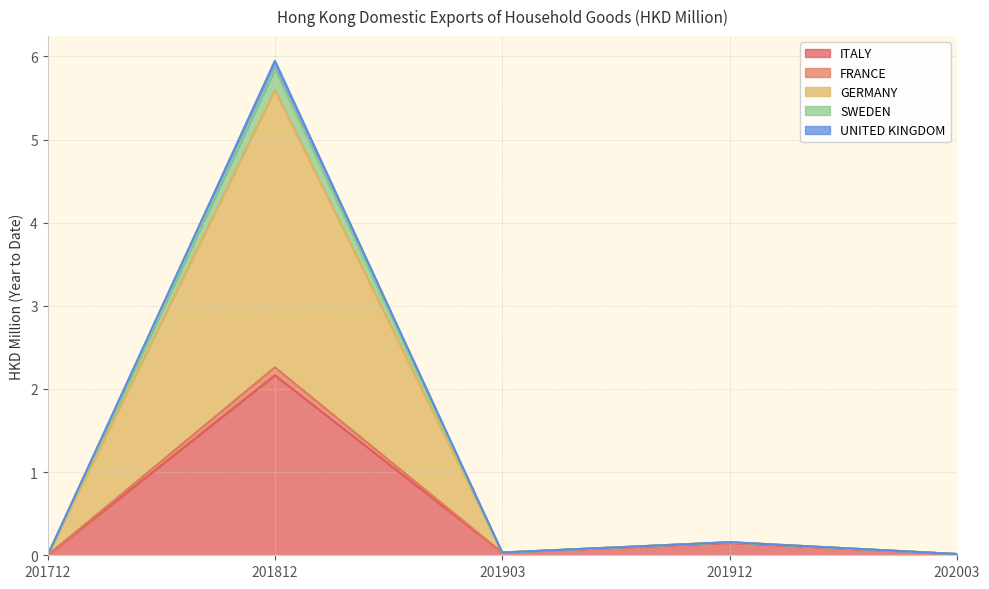

How many lines are shown in the chart?

5